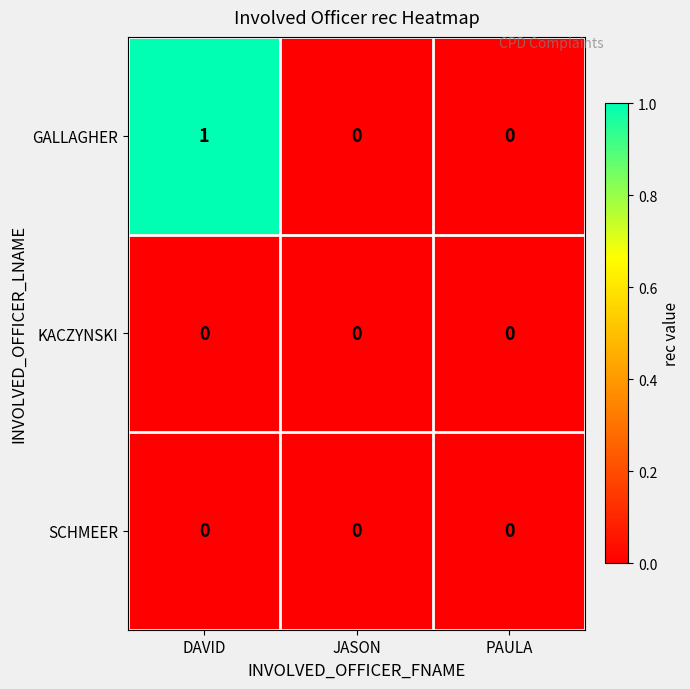

Which series has the largest total across all categories?

GALLAGHER